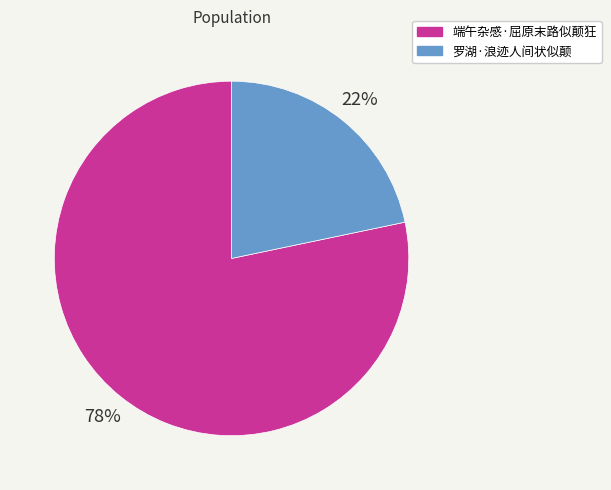

How many segments does this pie chart have?

2